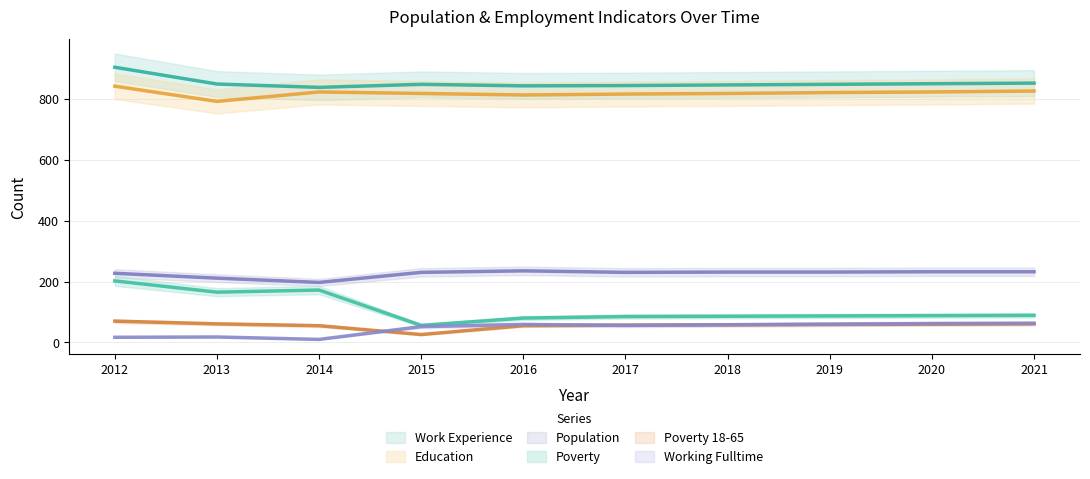

At 2017, list the series in order from smallest to largest.

Working_Fulltime, Poverty_18to65, Poverty, Population, Education, Work_Experience